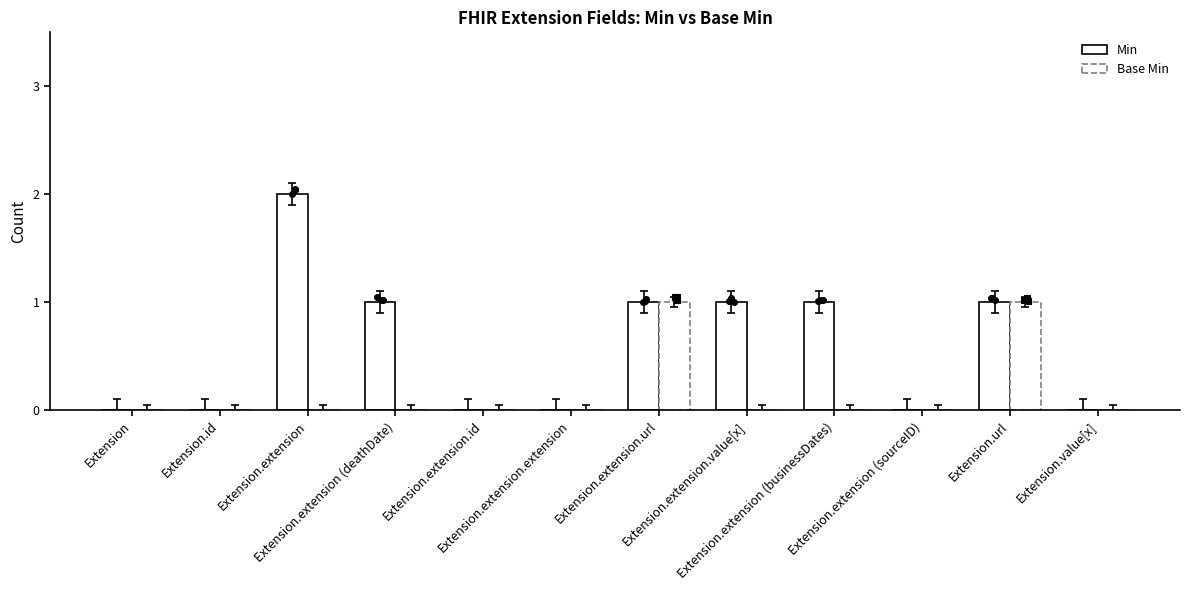

At how many categories does at least one series exceed 1?

1